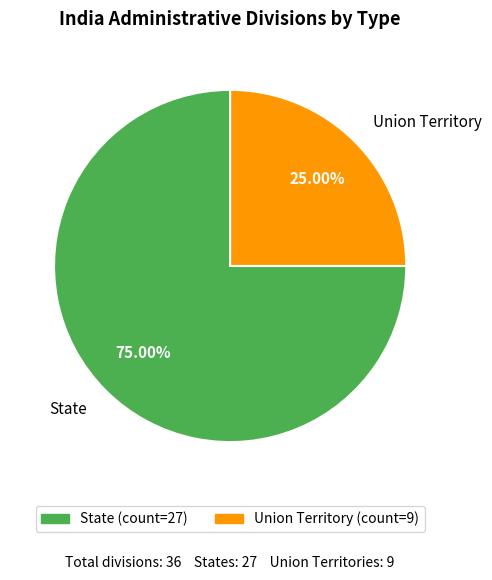

How much of the chart is everything except State?

25.0%